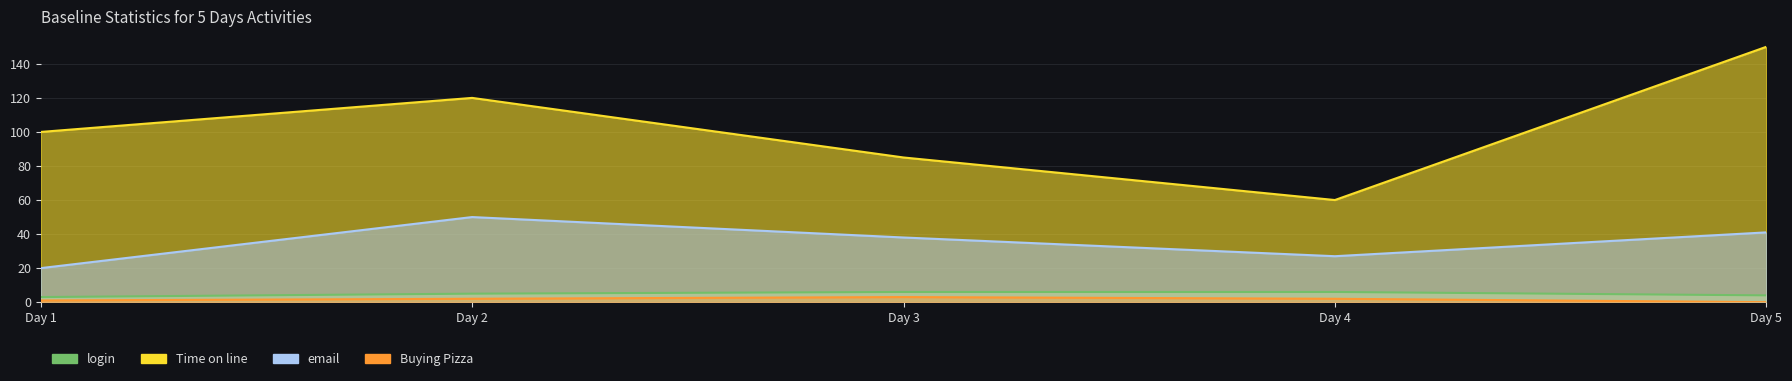

In email, how many points are higher than both neighbors (excluding endpoints)?

1